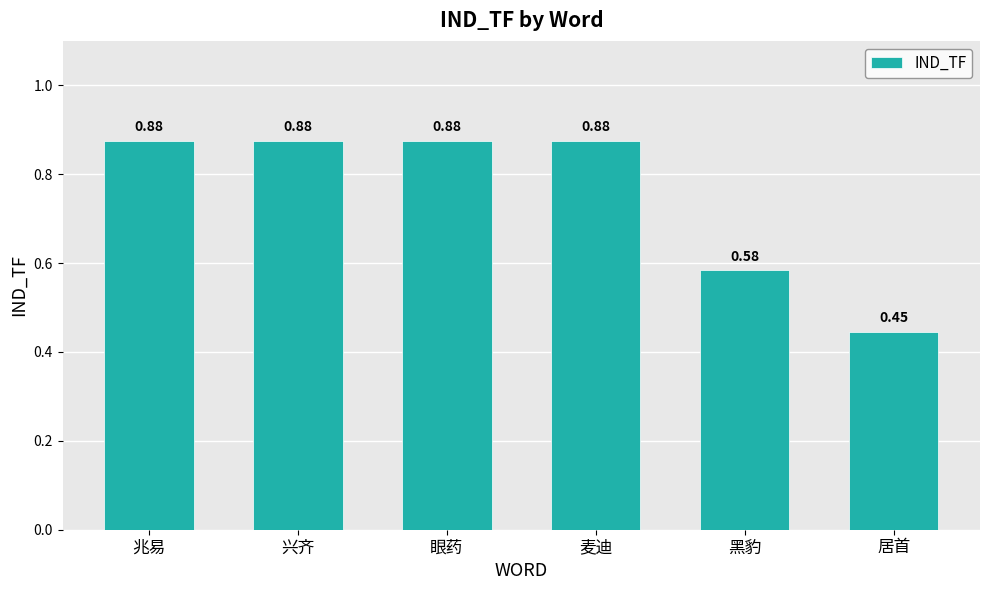

How many bars are there in total?

6